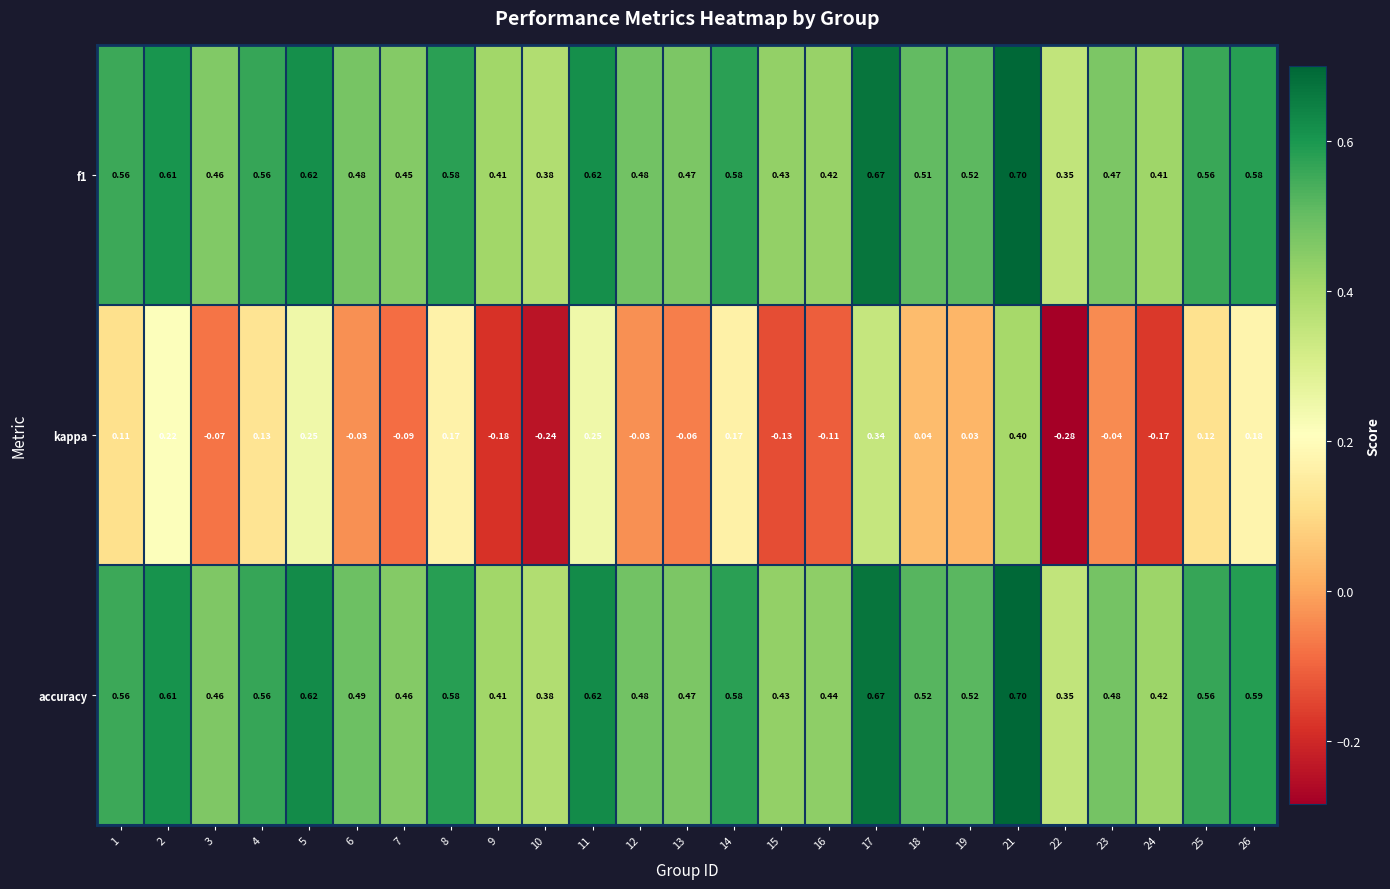

Which series has the widest spread of values?

kappa